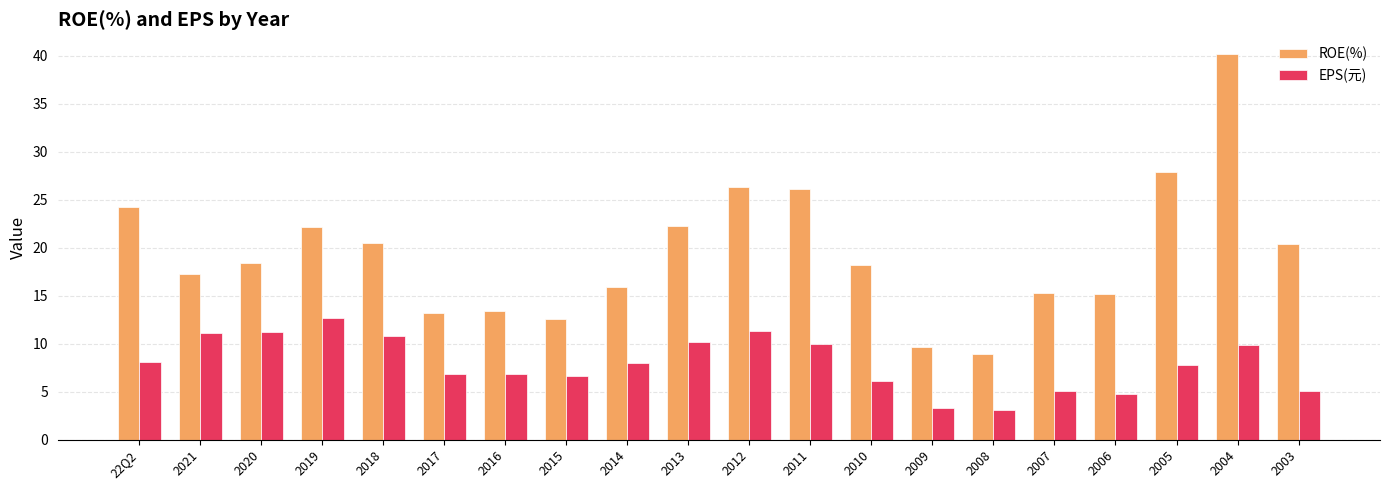

How many groups of bars are there?

20